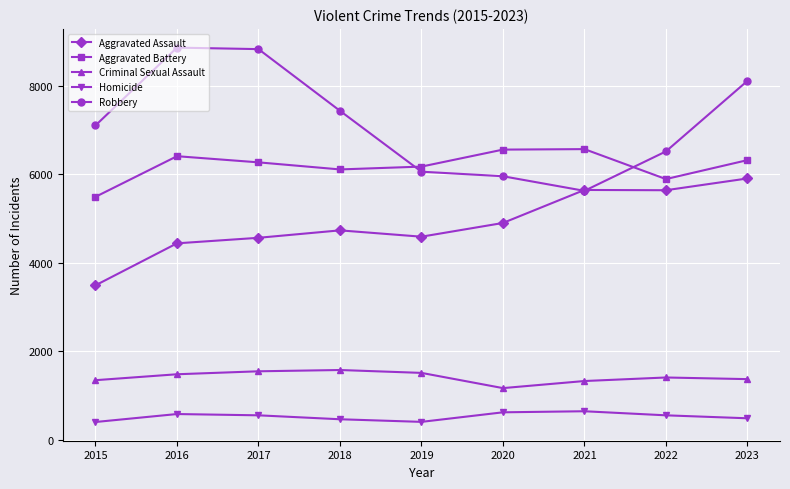

True or false: Criminal Sexual Assault has a value of 2335 at 2017.

False